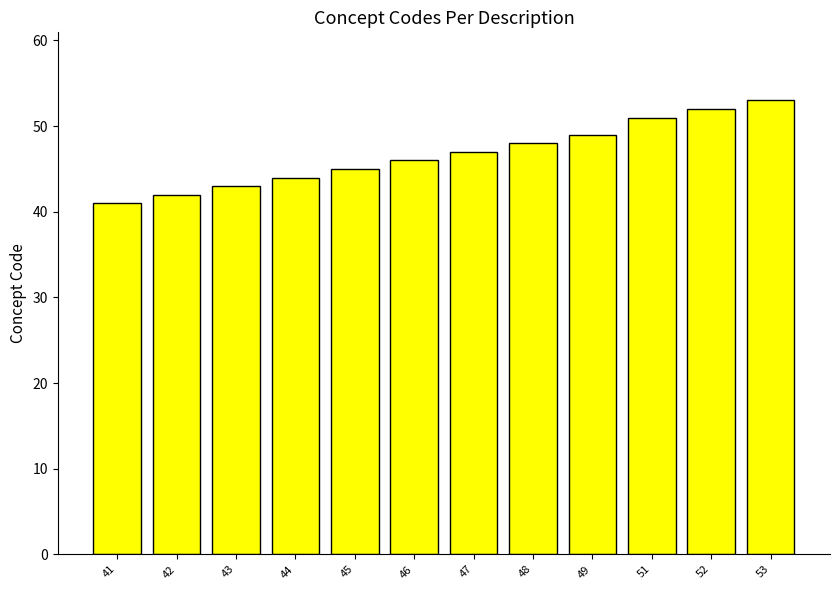

What is the change in value from 43 to 47?

+4